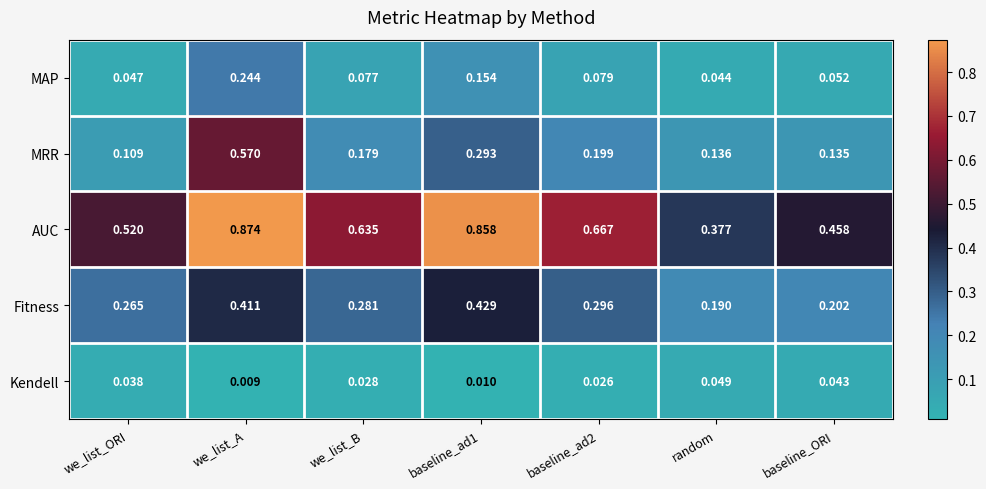

Which series has the widest spread of values?

AUC